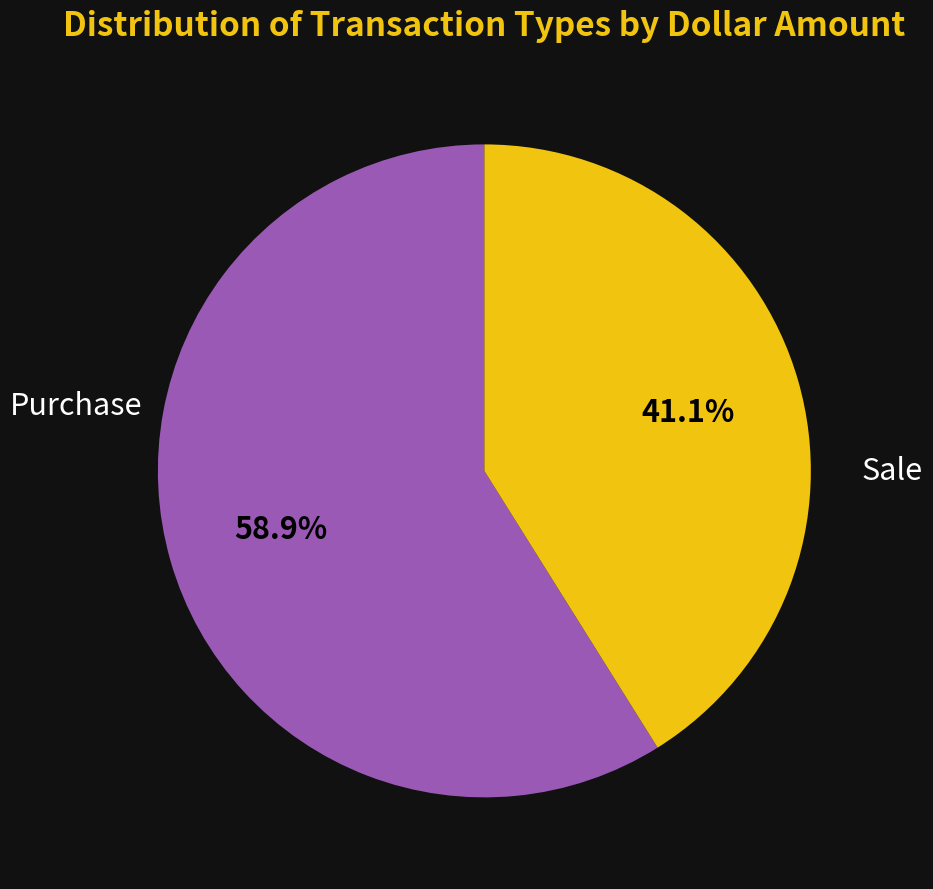

How many slices are in this pie chart?

2